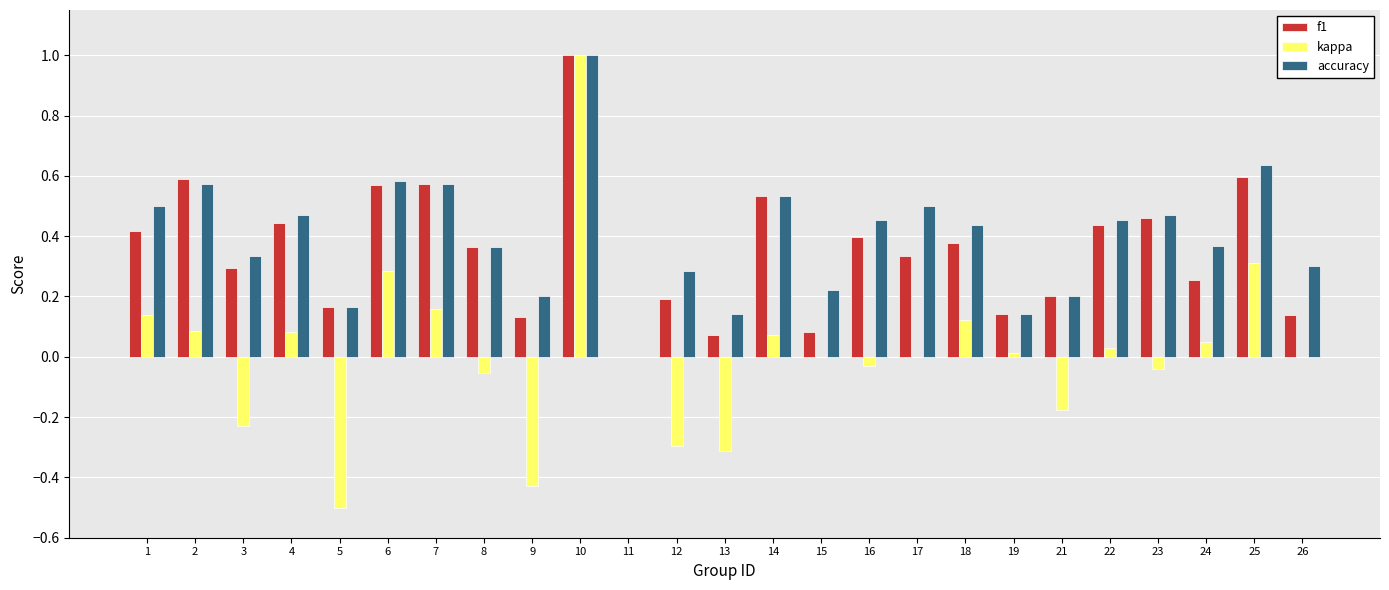

Is the value of kappa at 25 greater than the value of accuracy at 17?

No